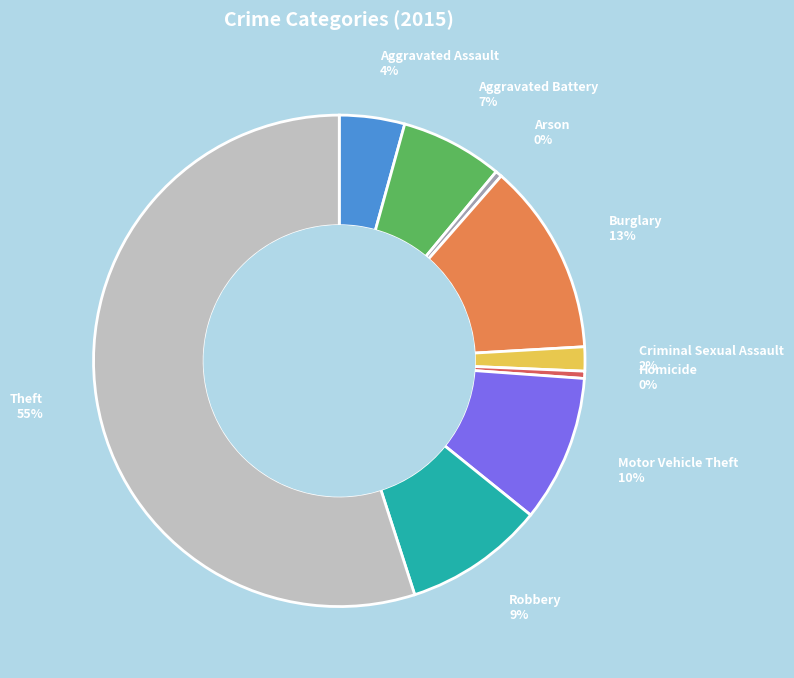

Count the number of slices in the pie.

9